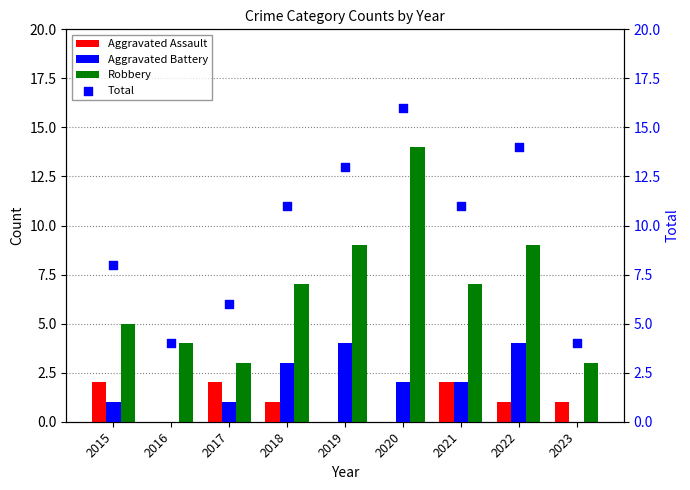

Is the value of Aggravated Battery at 2019 greater than the value of Aggravated Assault at 2022?

Yes